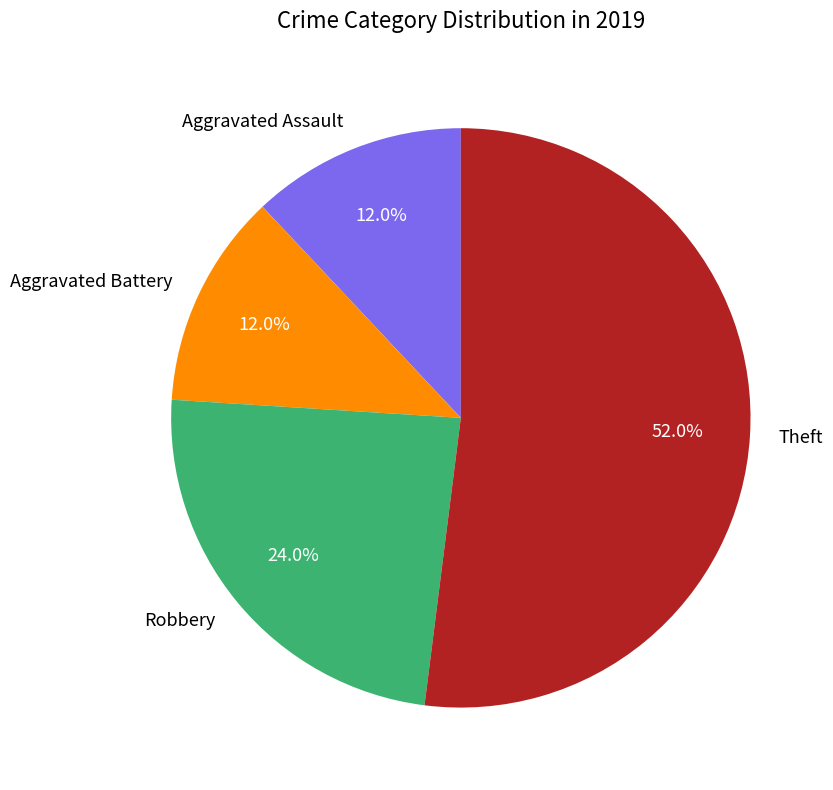

How much of the chart is everything except Aggravated Battery?

88.0%